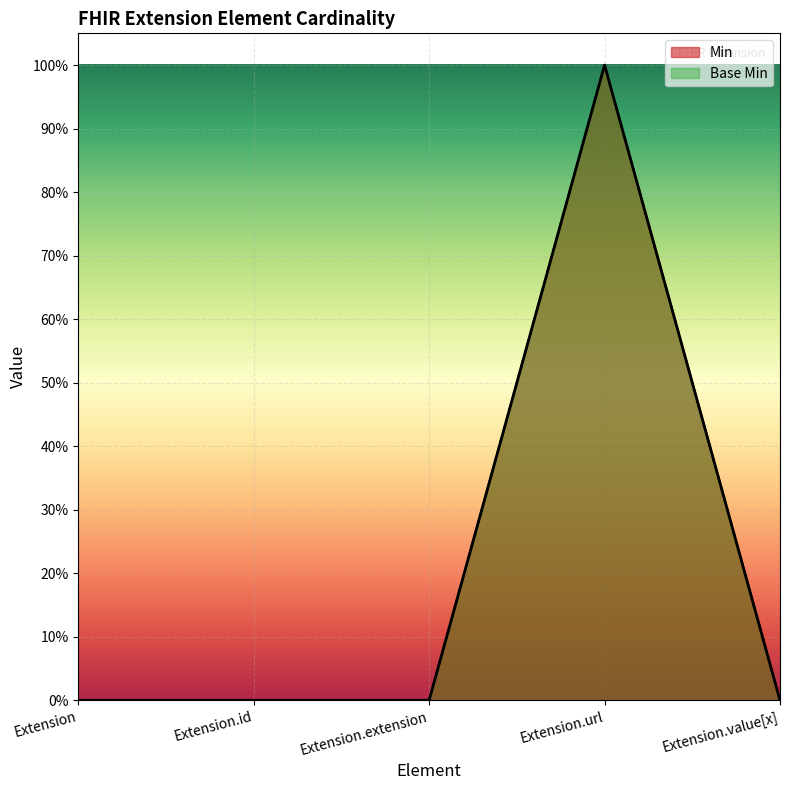

At which category does Min reach its first local peak?

Extension.url